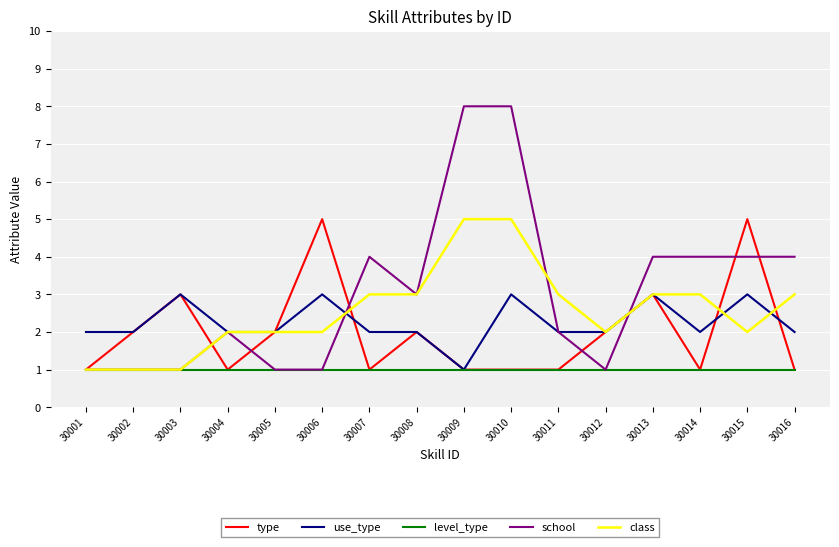

Is the value of use_type at 30012 greater than the value of class at 30013?

No